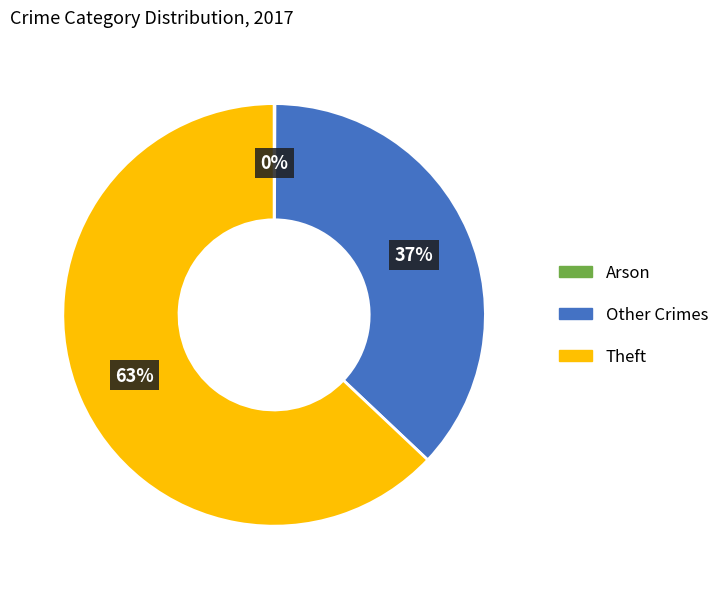

Is there any slice that represents more than half of the pie?

Yes